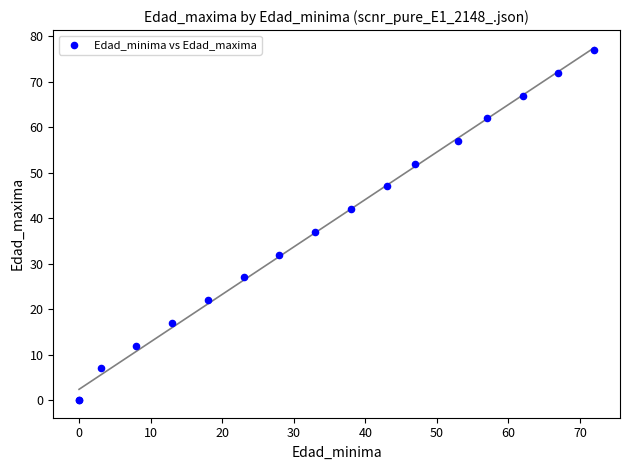

What Y value in the scatter plot is closest to 38?

37